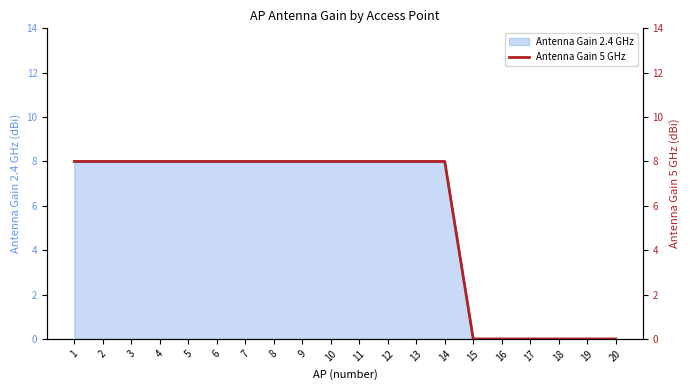

What is the ratio of the value at 1 to the value at 11?

1.0